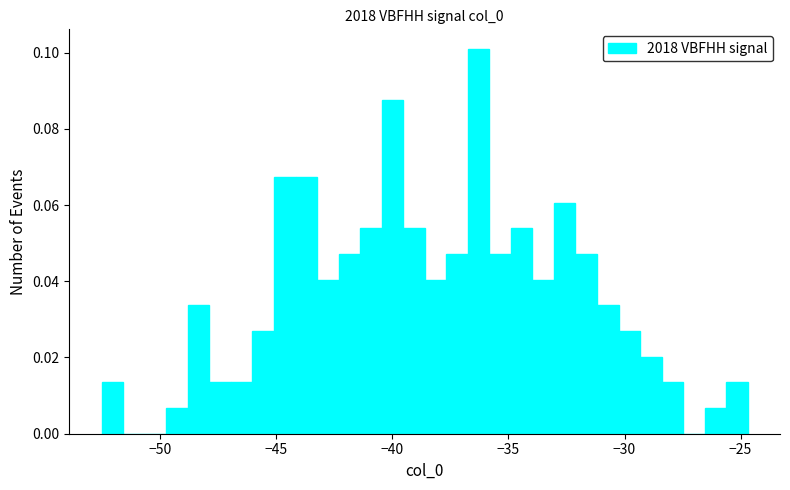

Read against the x-axis, roughly where is the centre of the tallest bar?

-36.5